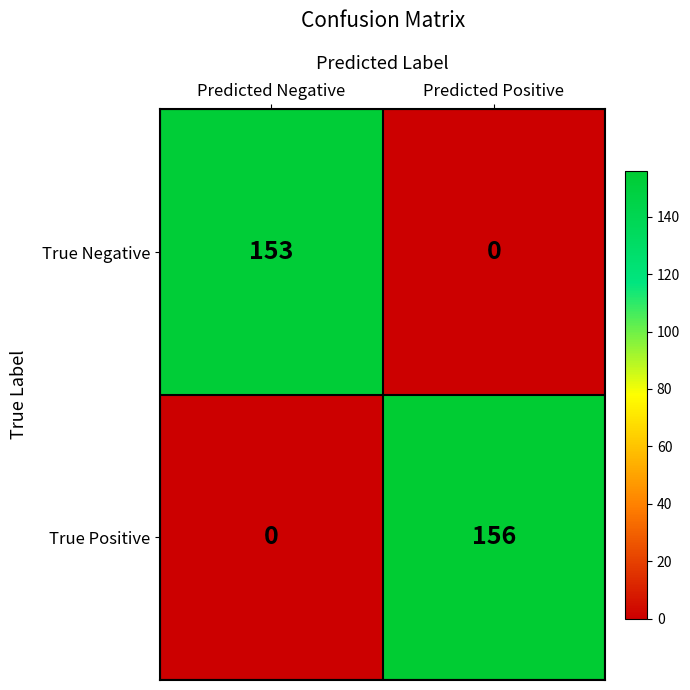

List the series in order of their overall mean, highest first.

True Positive, True Negative